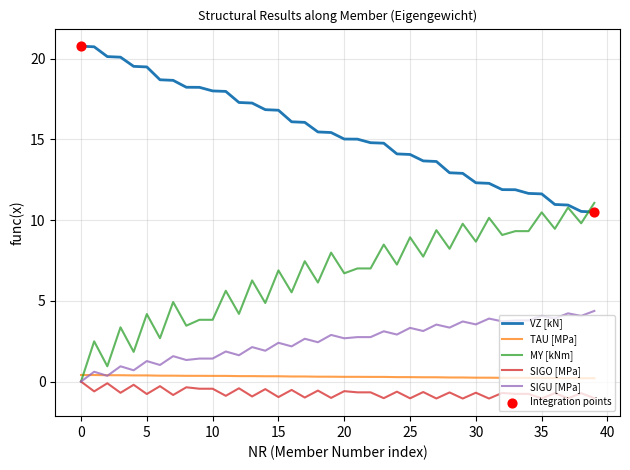

Which series has the largest total across all categories?

VZ [kN]